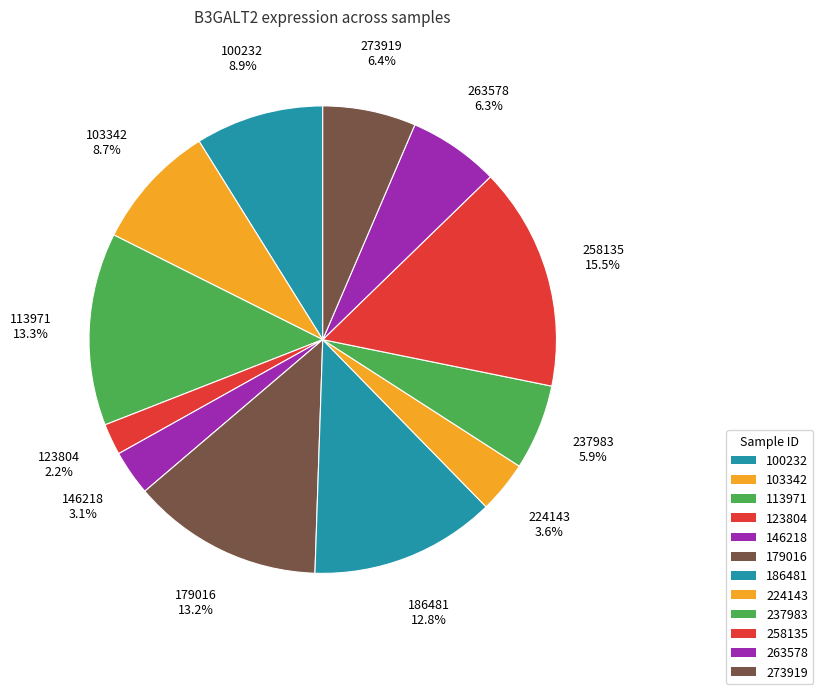

The 237983 slice represents 6% of the pie. True or false?

True